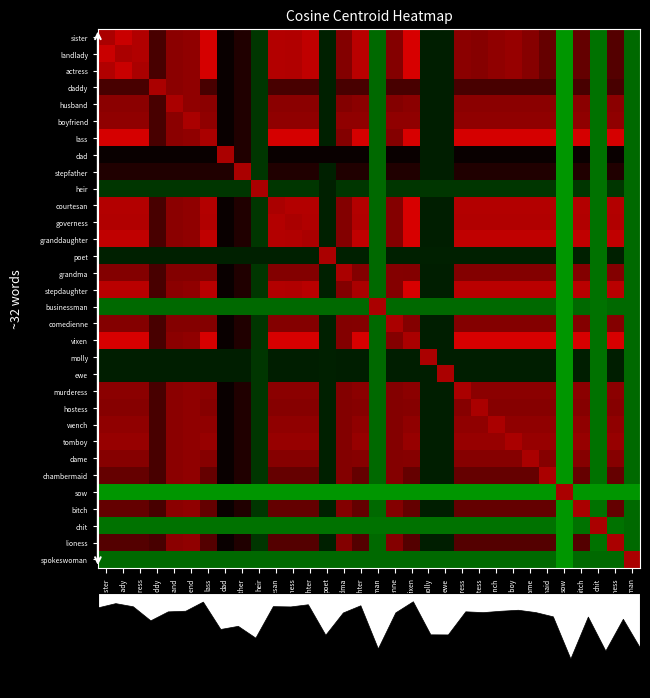

At how many categories does at least one series exceed 0?

32